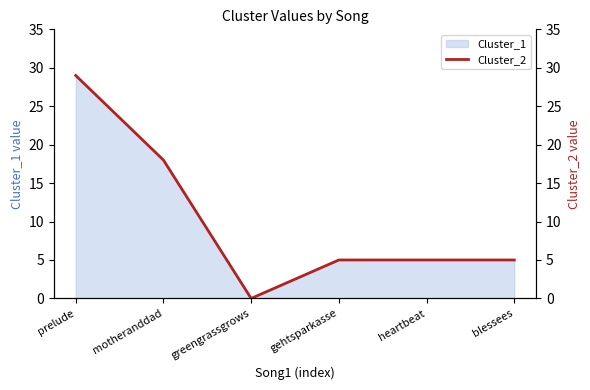

Does the chart have visible grid lines?

No